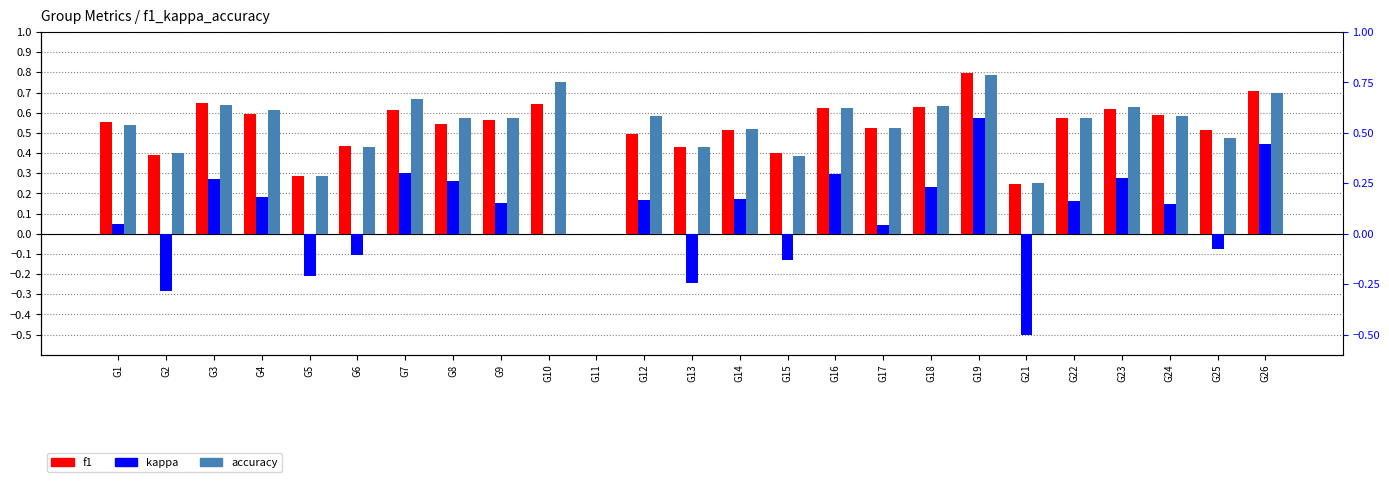

List the labels in order of accuracy value, smallest first.

G11, G21, G5, G15, G2, G6, G13, G25, G14, G17, G1, G8, G9, G22, G12, G24, G4, G16, G23, G18, G3, G7, G26, G10, G19